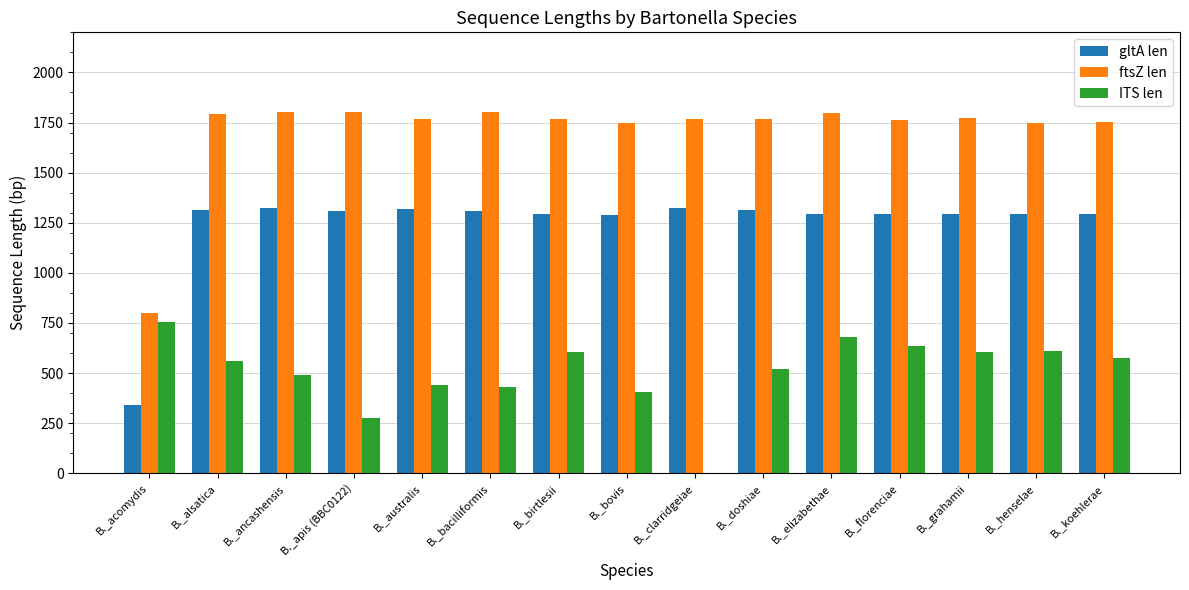

Count the number of categories in the chart.

15